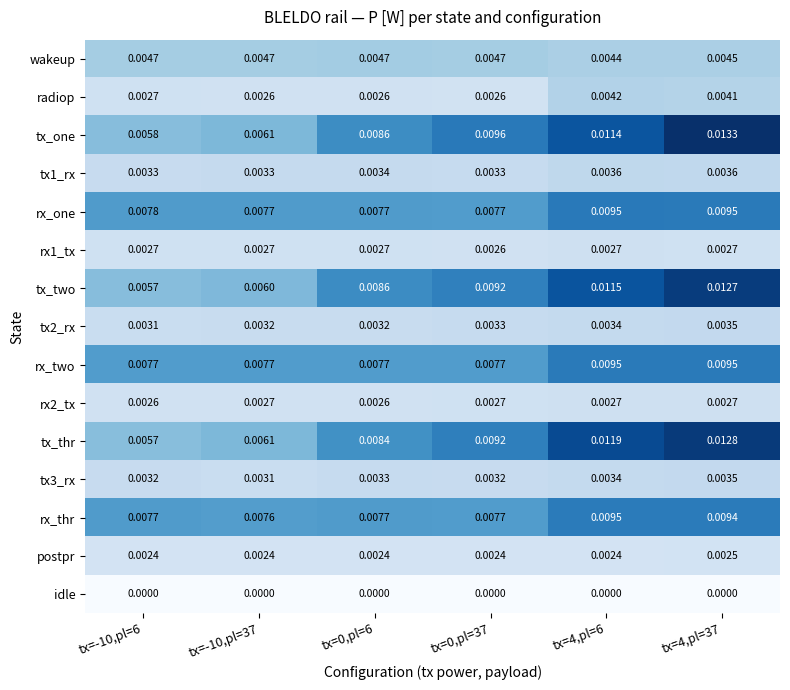

Which series has the largest range (max minus min)?

tx_one